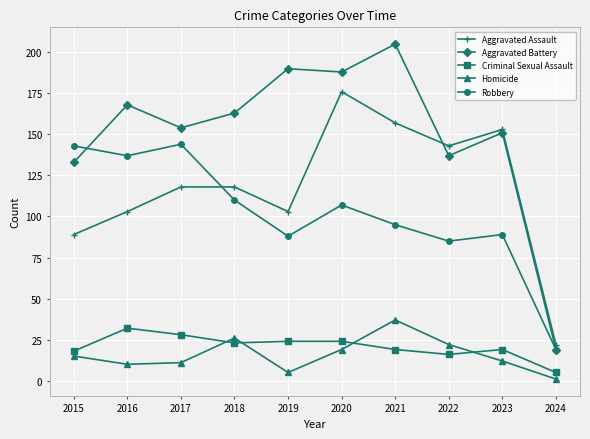

Which category has the highest value in the Criminal Sexual Assault series?

2016